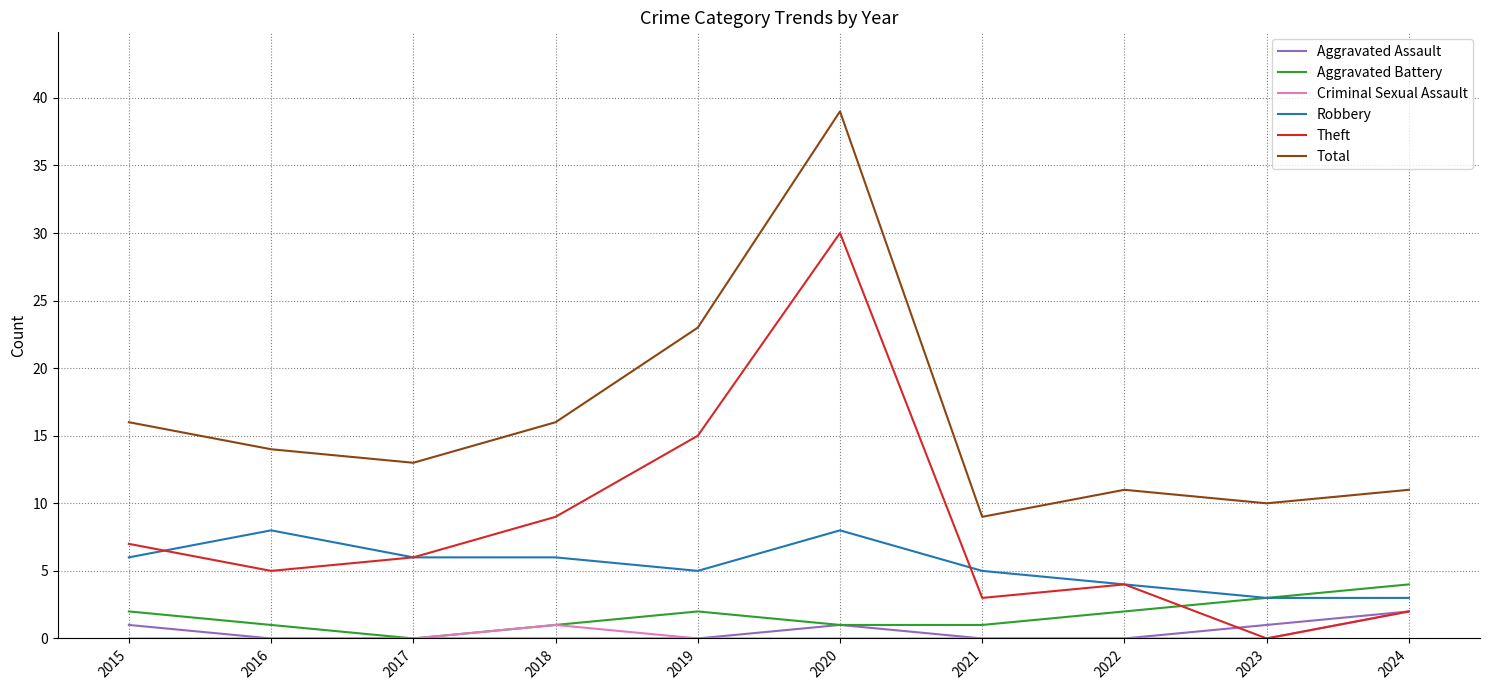

Reading left to right, what are all the values shown in this chart?

Aggravated Assault: 1	0	0	0	0	1	0	0	1	2
Aggravated Battery: 2	1	0	1	2	1	1	2	3	4
Criminal Sexual Assault: 0	0	0	1	0	0	0	0	0	2
Robbery: 6	8	6	6	5	8	5	4	3	3
Theft: 7	5	6	9	15	30	3	4	0	2
Total: 16	14	13	16	23	39	9	11	10	11